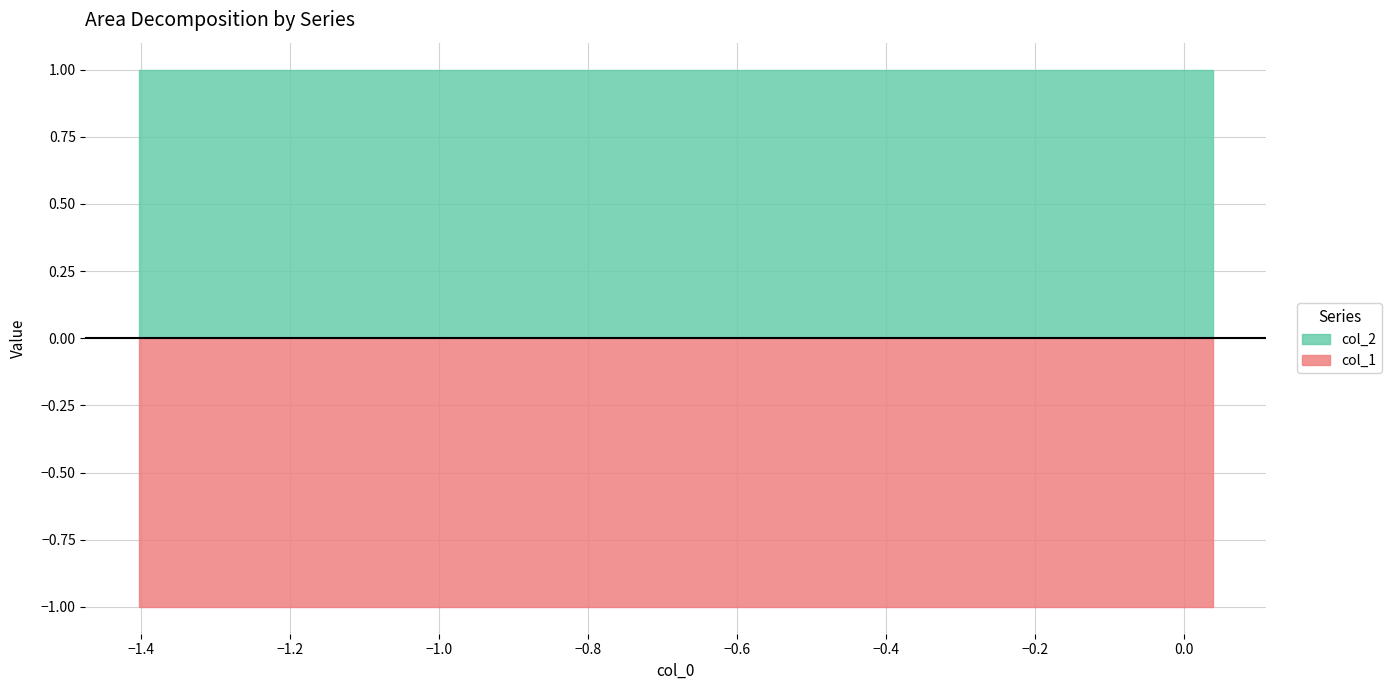

Rank the series by their maximum value, from lowest to highest.

col_1, col_2